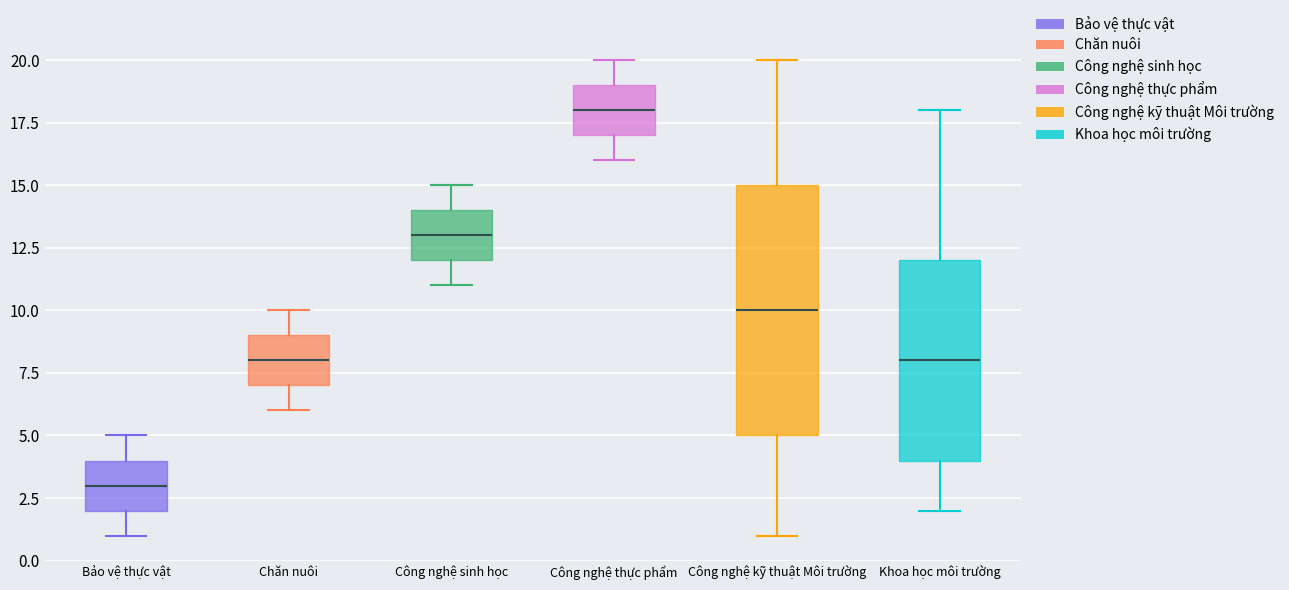

Comparing the boxes themselves (not the whiskers), which one is the tallest?

Công nghệ kỹ thuật Môi trường